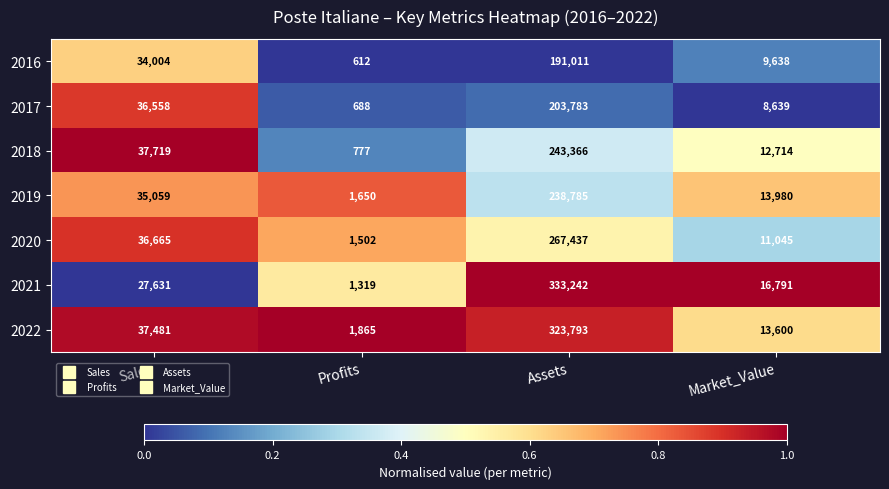

Reading left to right, what are all the values shown in this chart?

2016: 34004	612	191011	9638
2017: 36558	688	203783	8639
2018: 37719	777	243366	12714
2019: 35059	1650	238785	13980
2020: 36665	1502	267437	11045
2021: 27631	1319	333242	16791
2022: 37481	1865	323793	13600